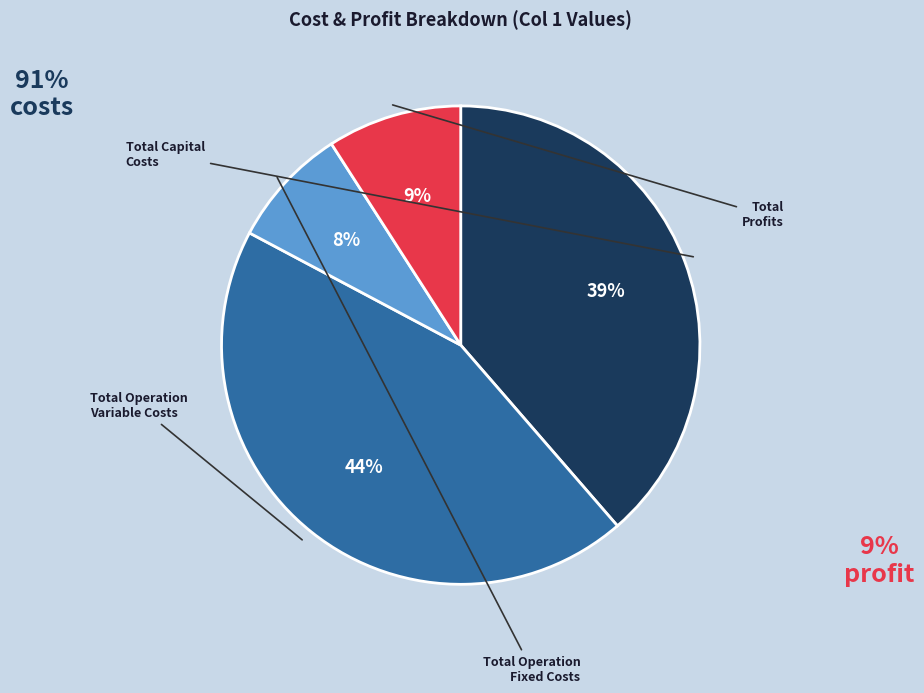

The Total Operation Variable Costs slice represents 44% of the pie. True or false?

True